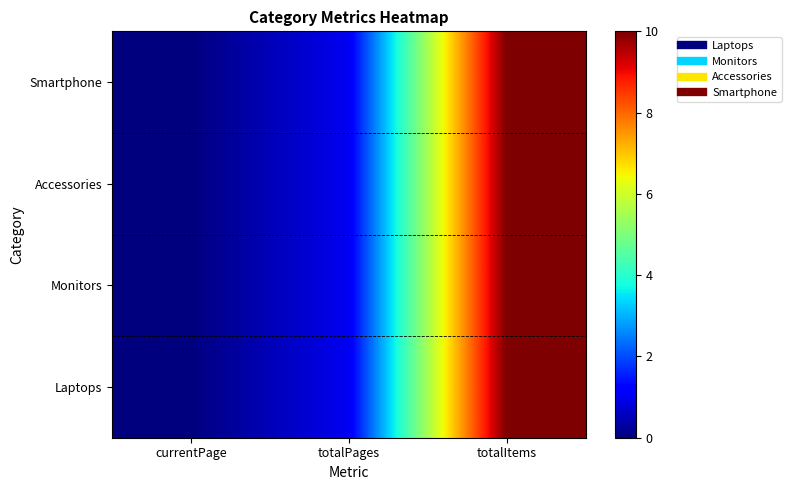

Reading left to right, extract all data points from this chart.

Laptops: currentPage=0	totalPages=1	totalItems=10
Monitors: currentPage=0	totalPages=1	totalItems=10
Accessories: currentPage=0	totalPages=1	totalItems=10
Smartphone: currentPage=0	totalPages=1	totalItems=10